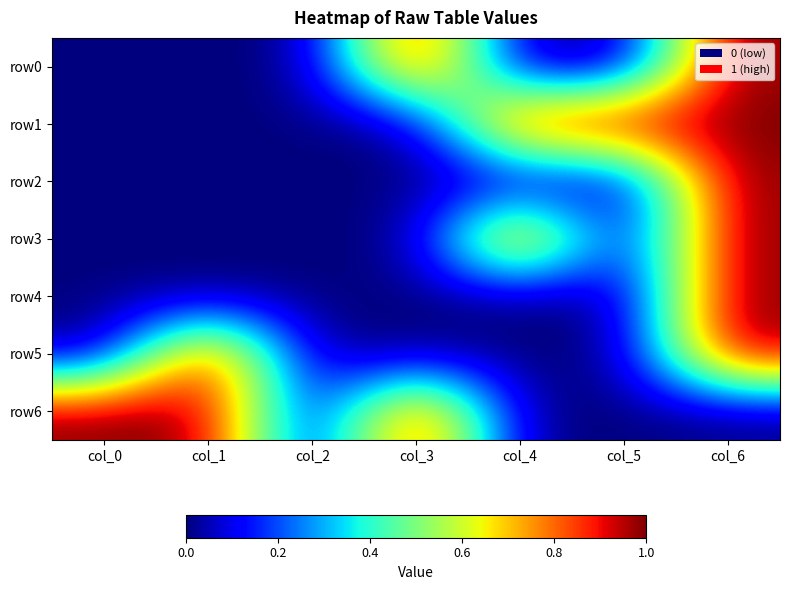

Which category has the lowest value across all series?

col_0